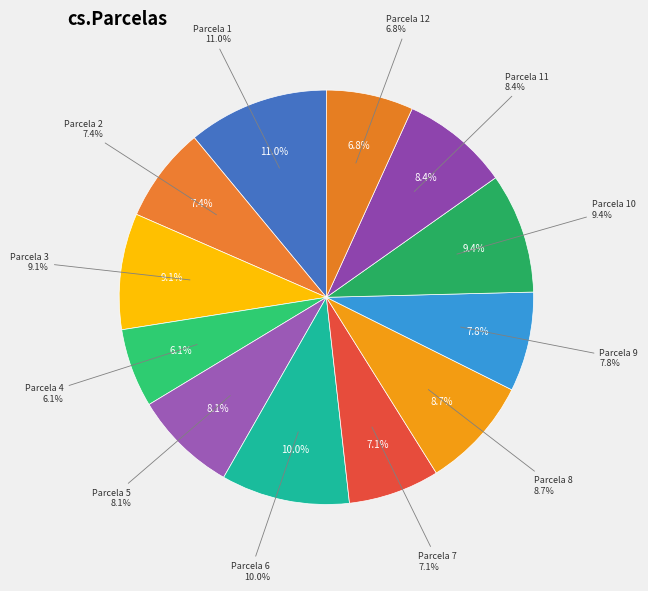

What is the ratio of the value at Parcela 11 to the value at Parcela 3?

0.9